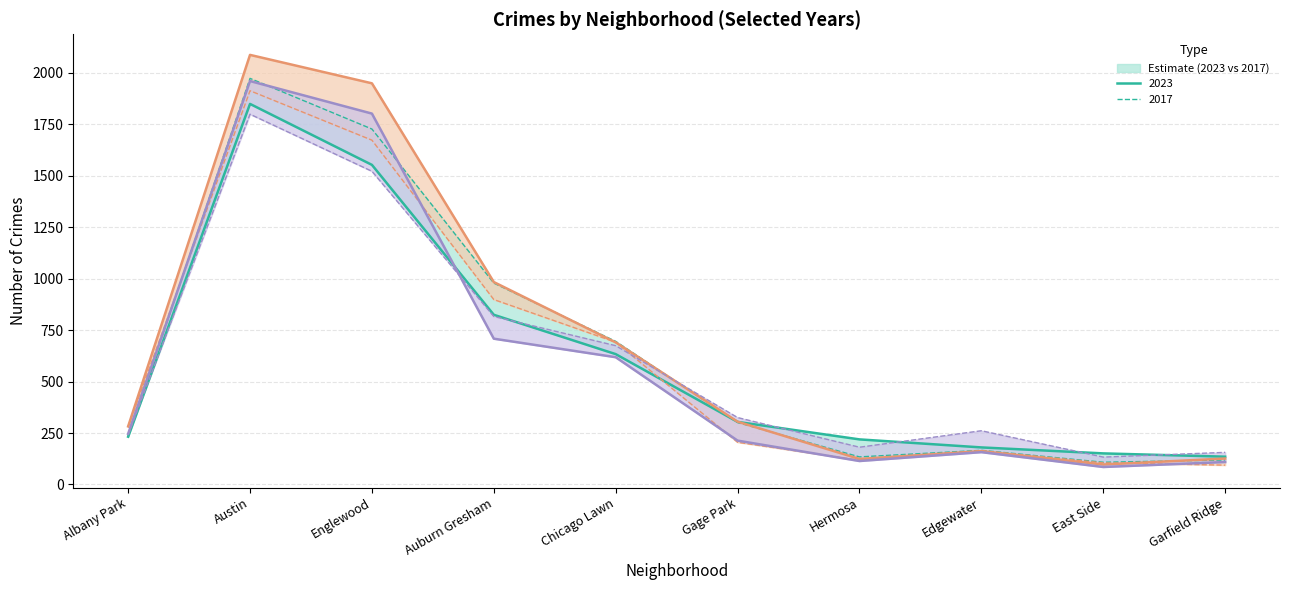

At which category is the sum across all series the highest?

Austin